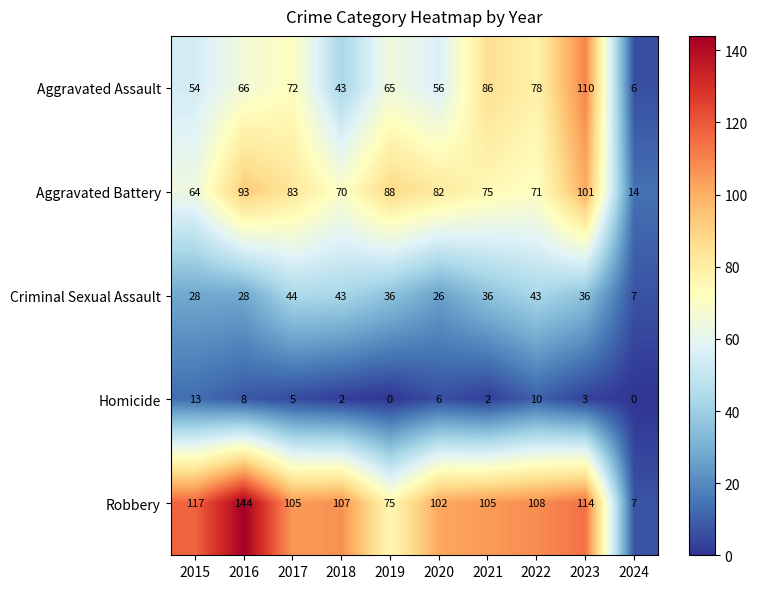

At 2017, list the series in order from smallest to largest.

Homicide, Criminal Sexual Assault, Aggravated Assault, Aggravated Battery, Robbery